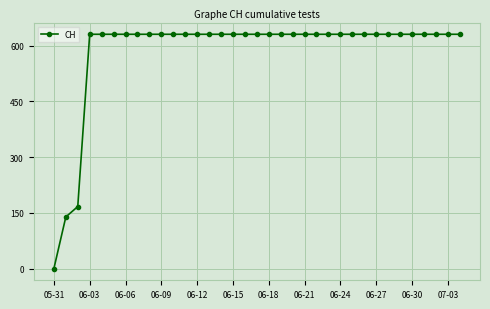

What is the sum of all values?

20498